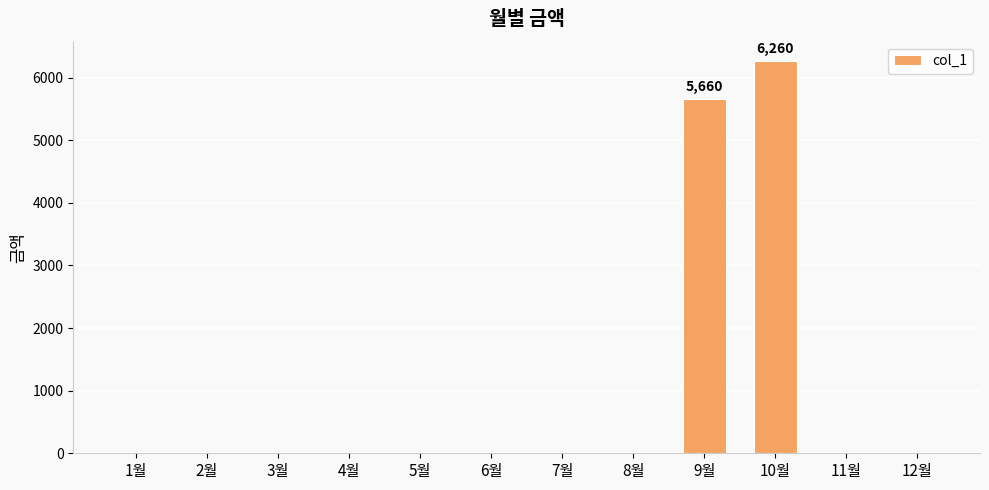

The value at 4월 is -2538. True or false?

False